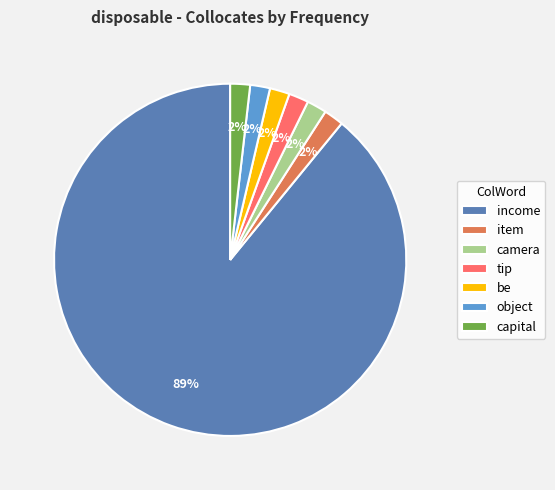

Is it true that income is 89% of the pie?

True